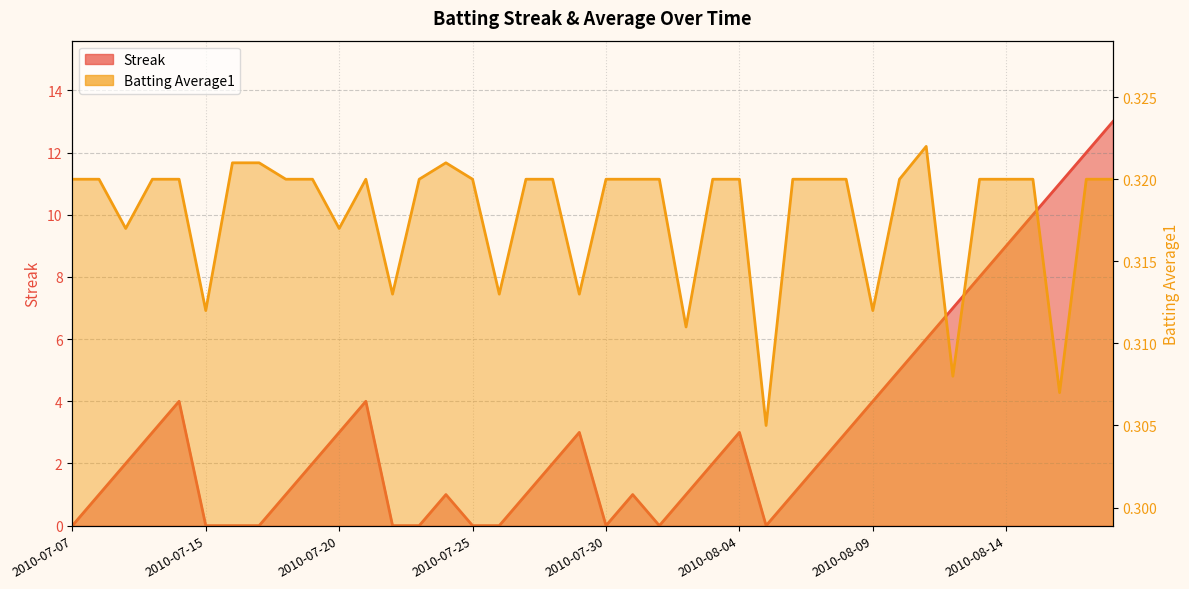

Which series has the largest range (max minus min)?

Streak